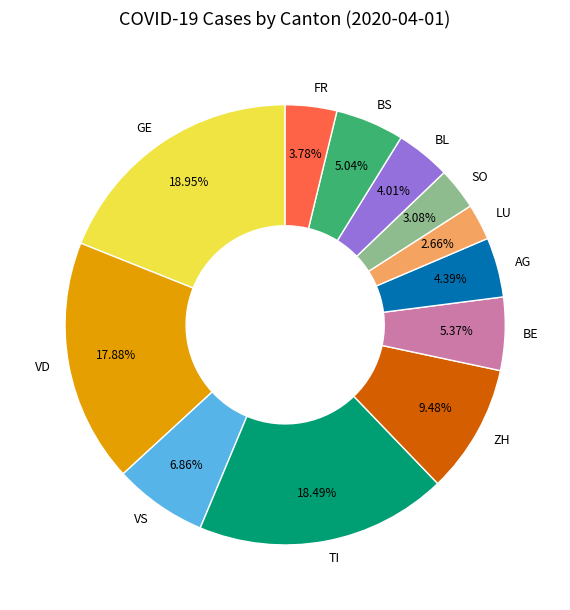

Does SO represent more than half of the total?

No